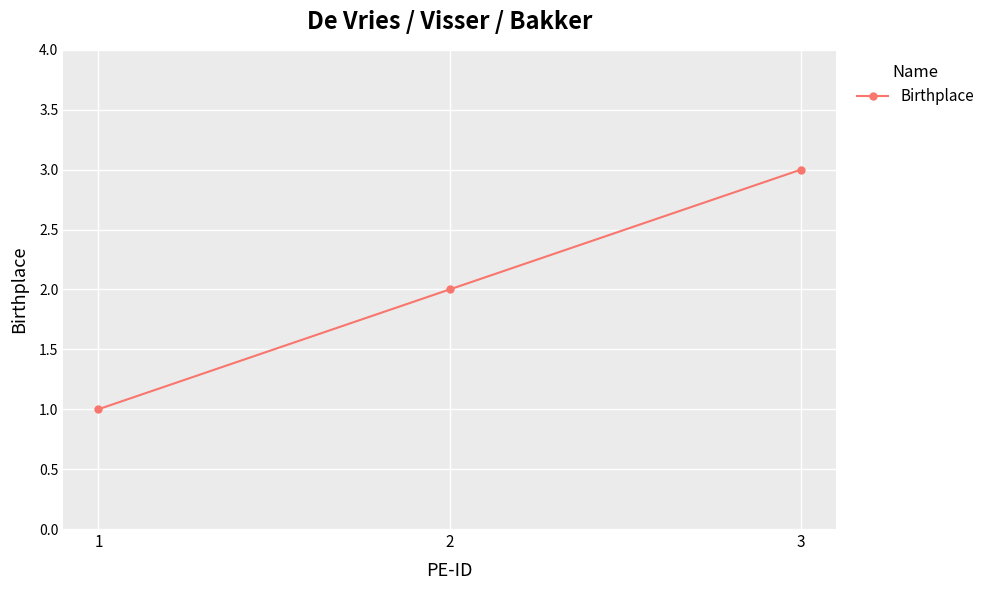

Does the chart have visible grid lines?

Yes